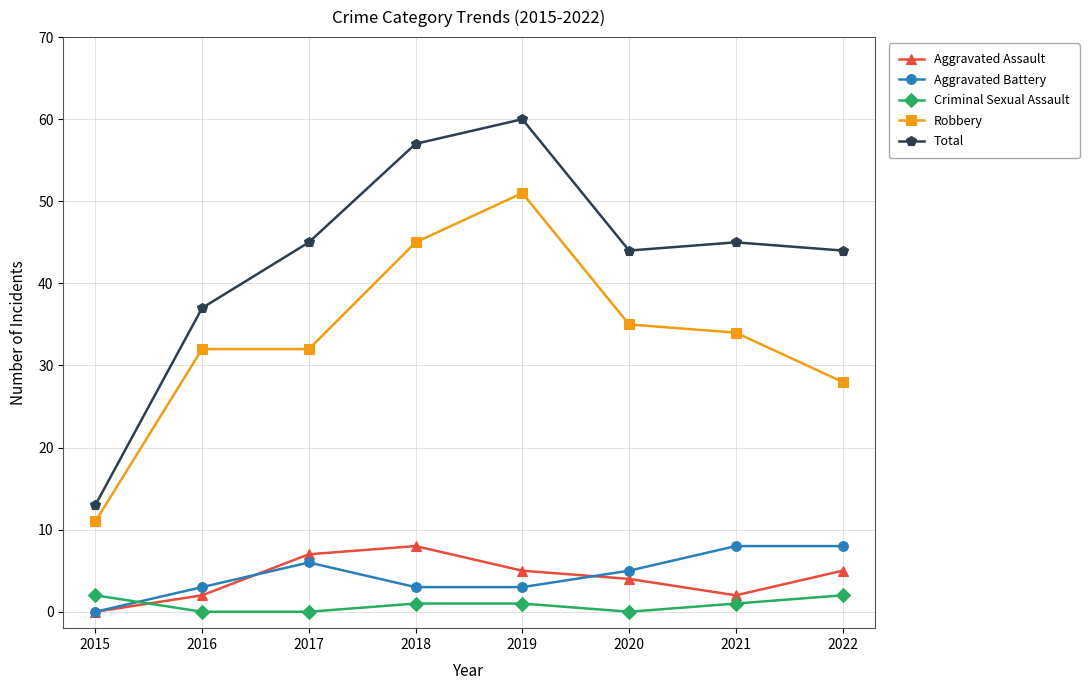

What is the total value across all series at 2018?

114